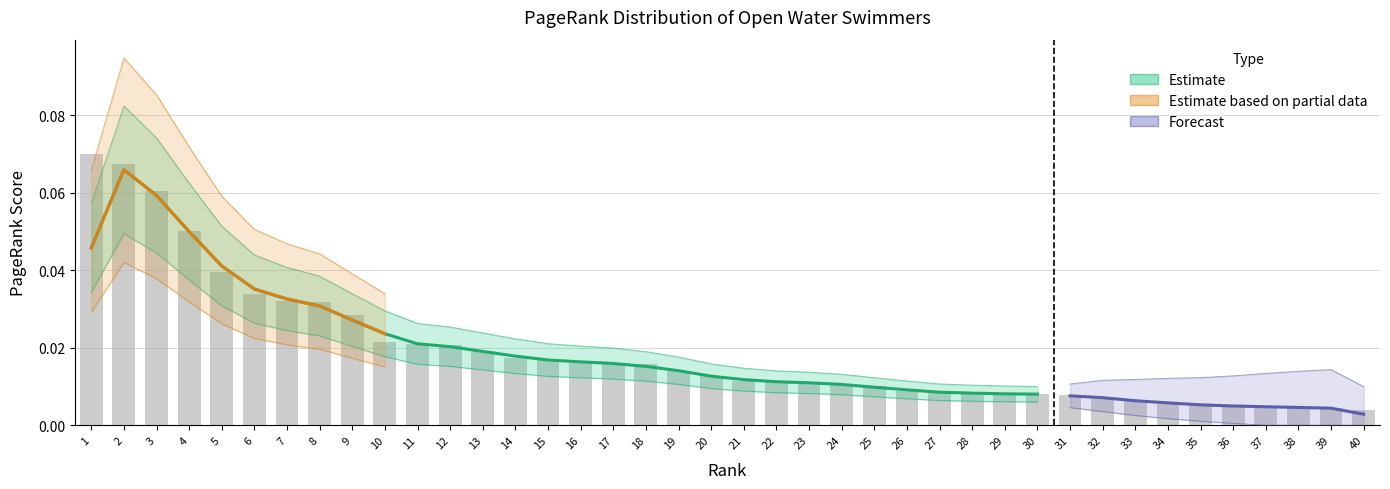

List the labels in order of value, largest first.

1, 2, 3, 4, 5, 6, 7, 8, 9, 10, 11, 12, 13, 14, 15, 16, 17, 18, 19, 20, 21, 22, 23, 24, 25, 26, 27, 28, 29, 30, 31, 32, 33, 34, 35, 36, 37, 38, 39, 40